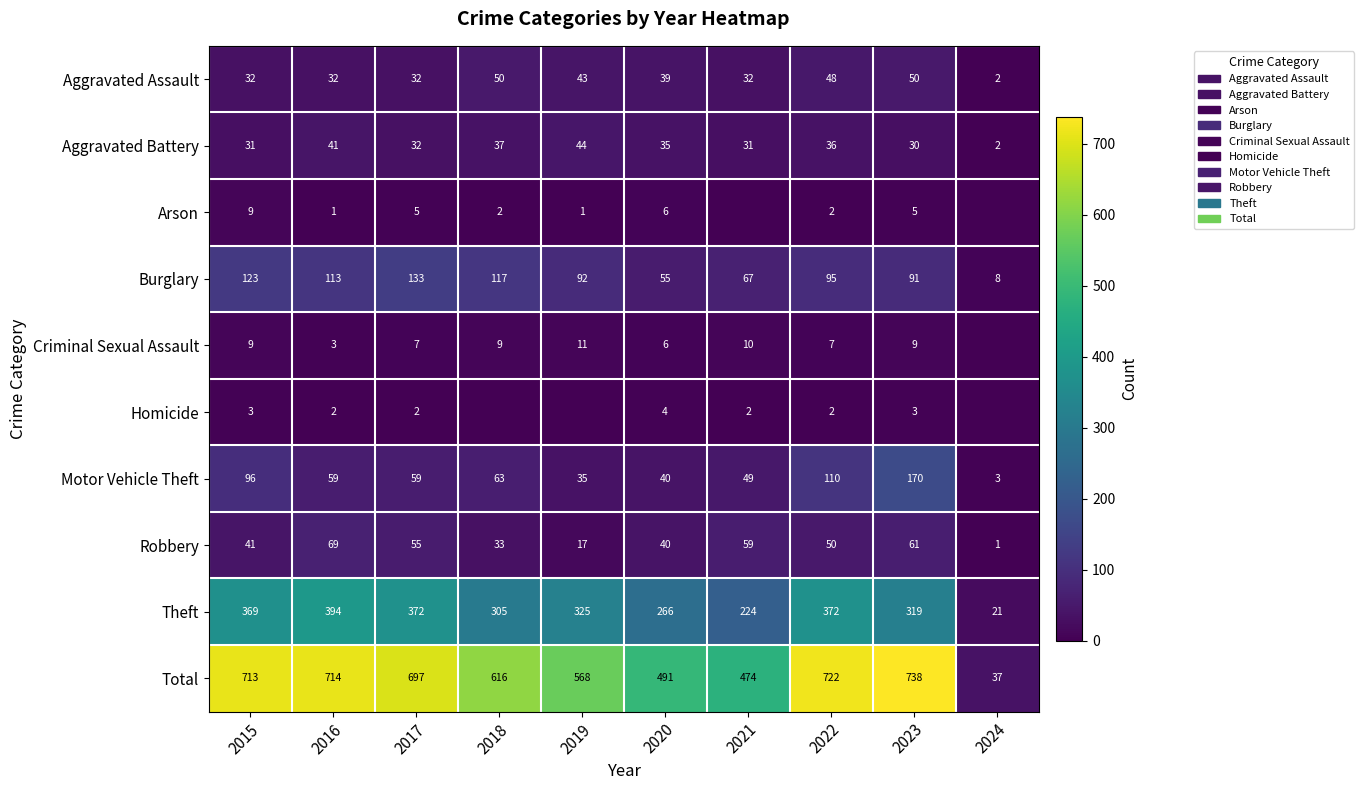

What is the difference between the maximum and minimum values in the Aggravated Battery series?

42